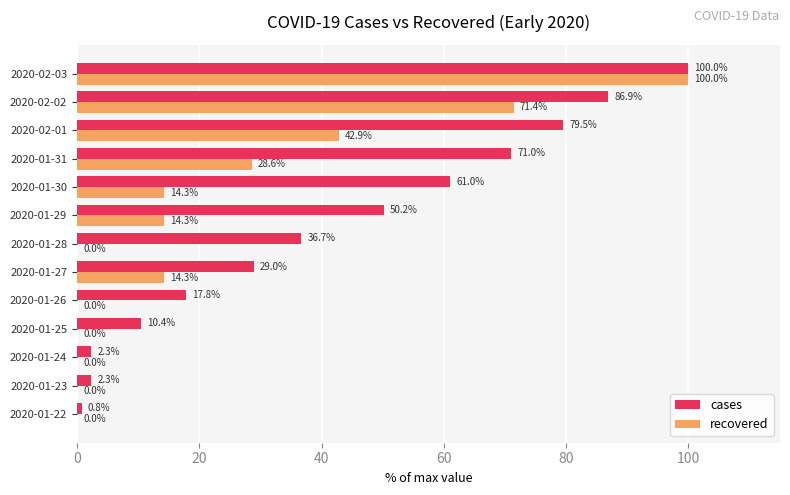

At which label is cases closest to 50?

2020-01-29